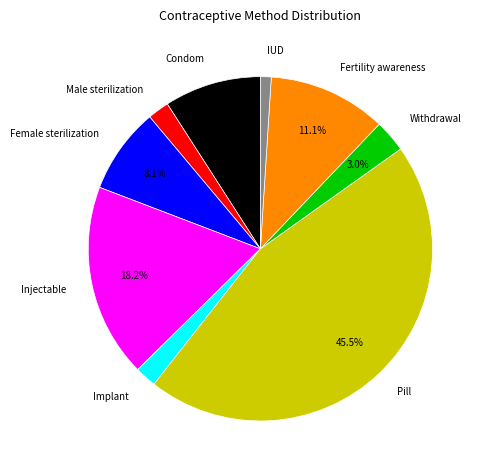

Does any single category account for the majority?

No